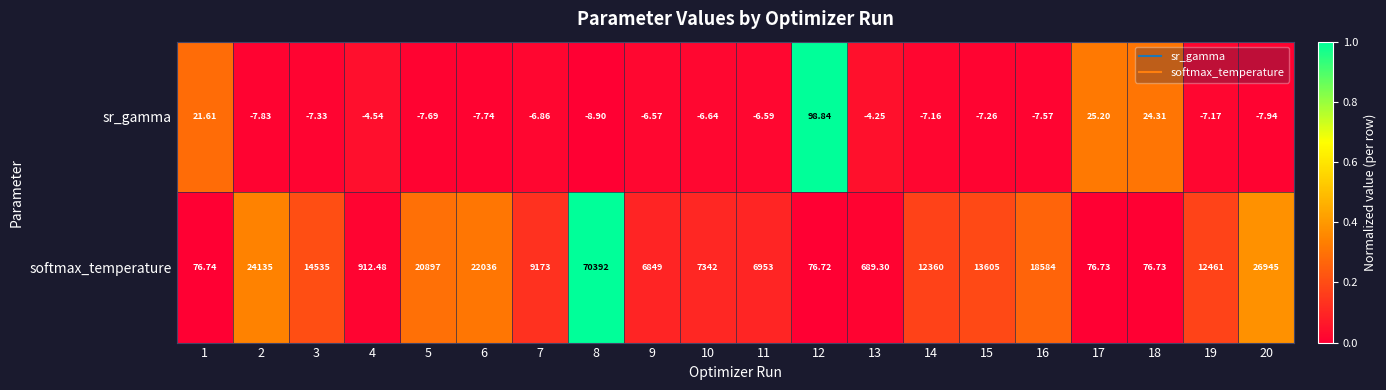

Which series has the largest range (max minus min)?

softmax_temperature